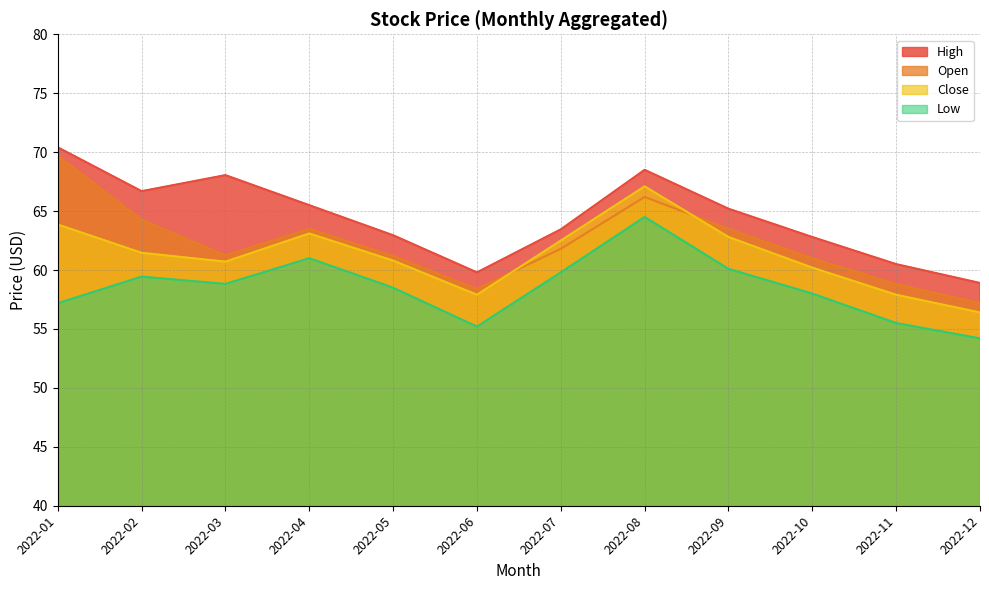

The Close series shows 60.7 at 2022-03. True or false?

True